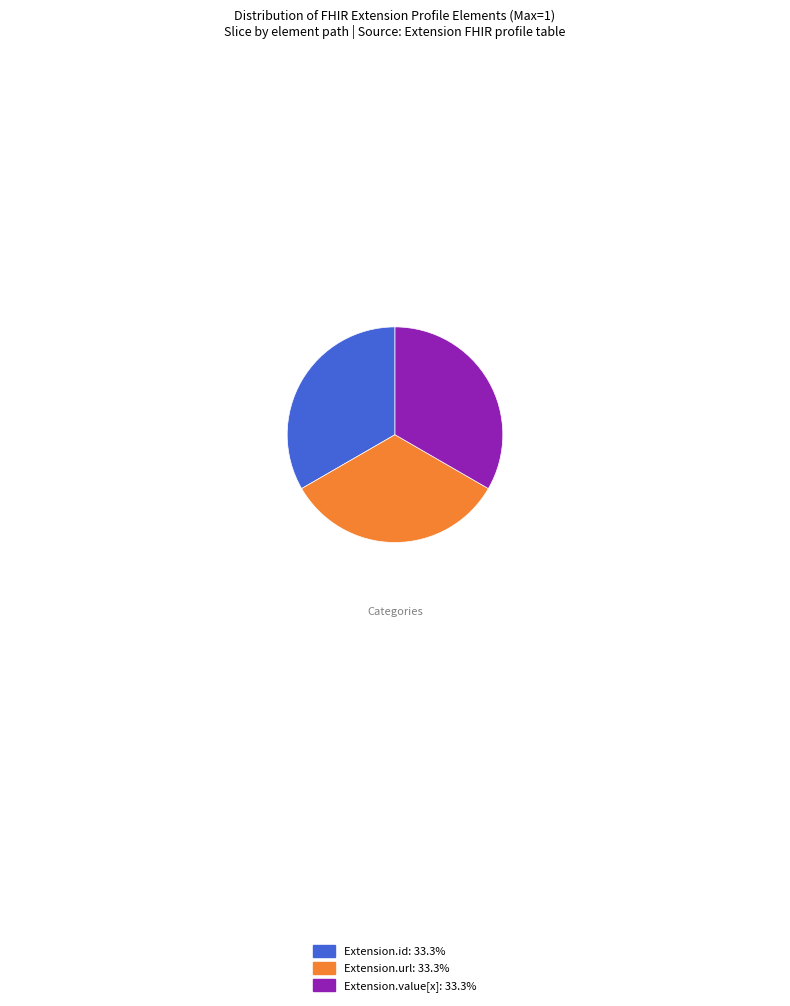

Is there a majority slice in this chart?

No